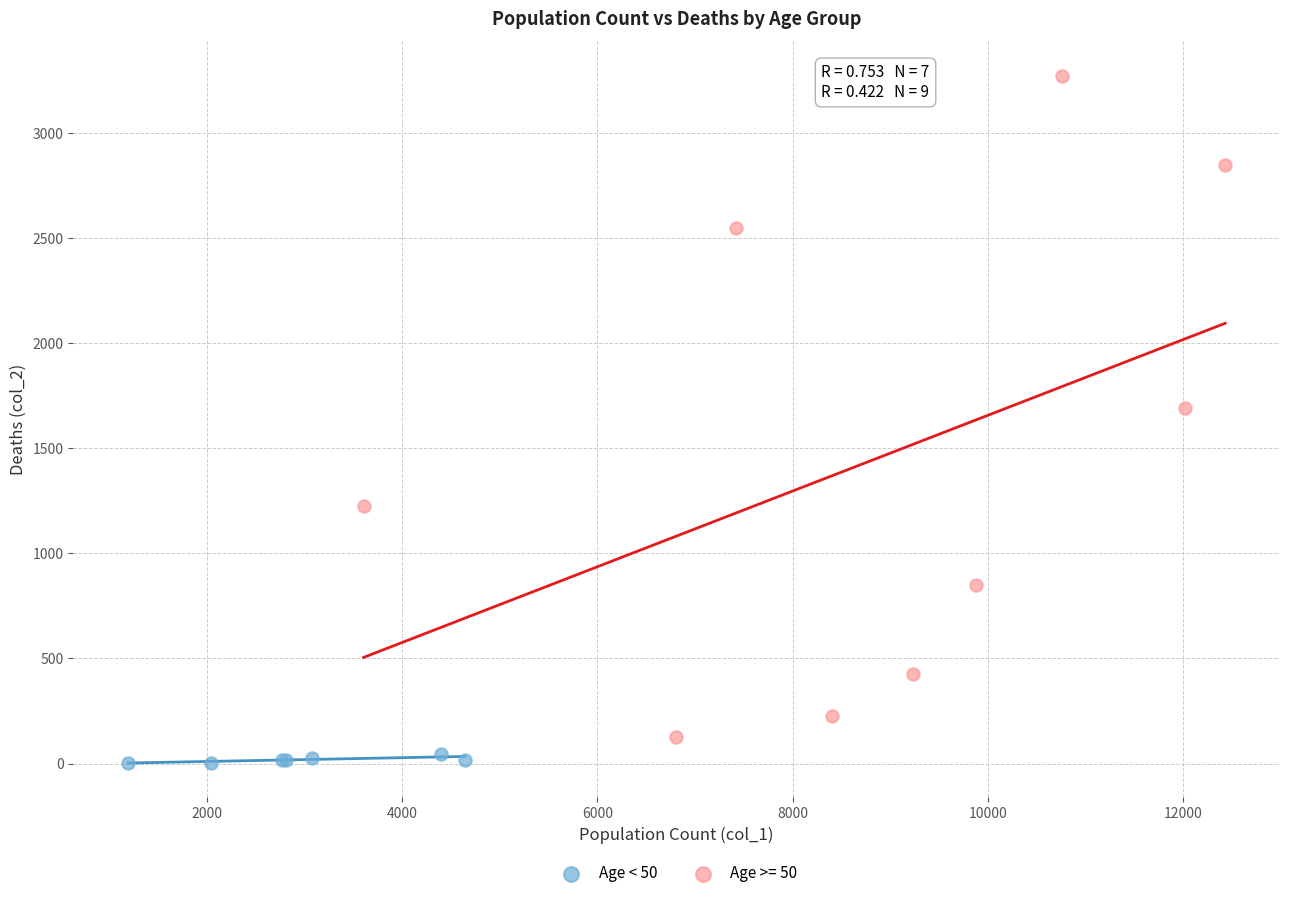

Which series contains the highest Y value?

Age >= 50